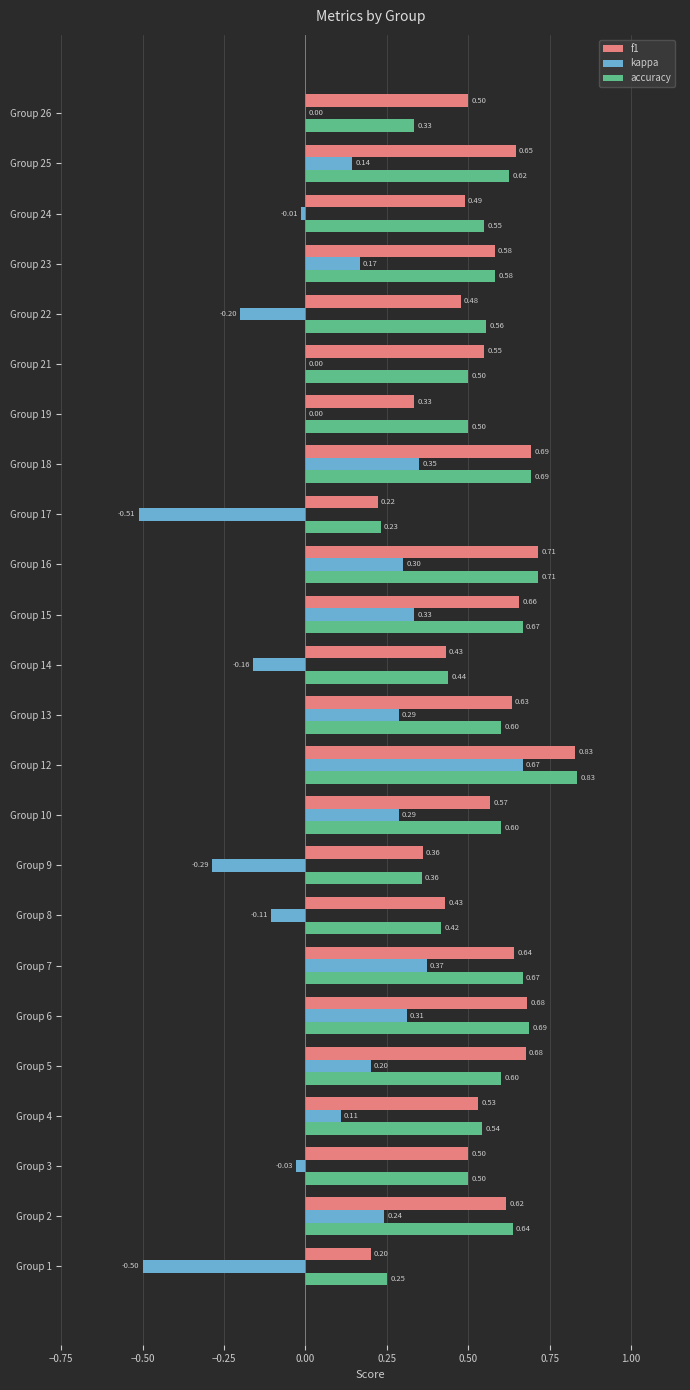

Which label corresponds to the largest value in the chart?

Group 12